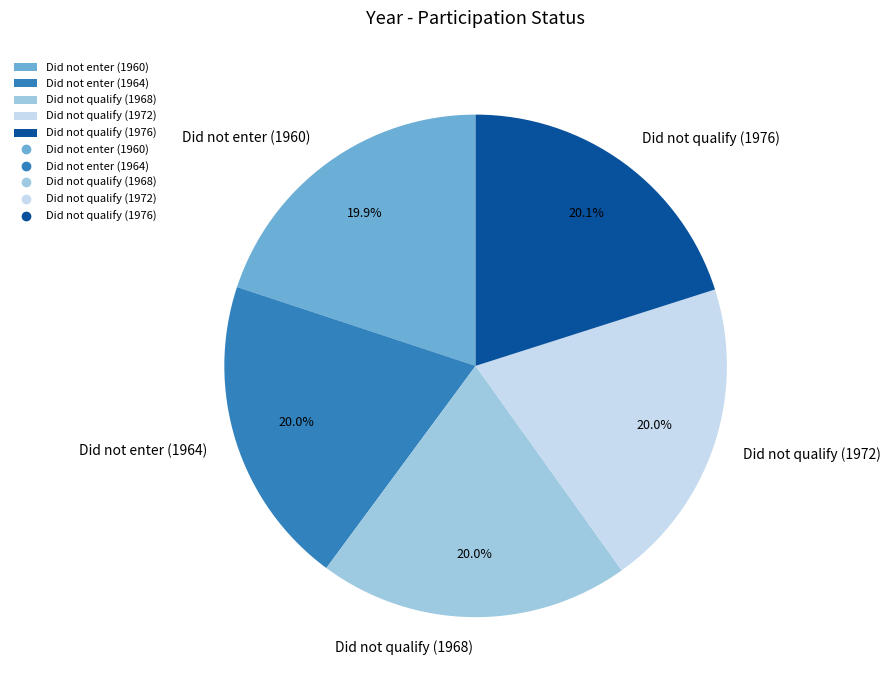

True or false: Did not qualify (1968) accounts for 32% of the total.

False